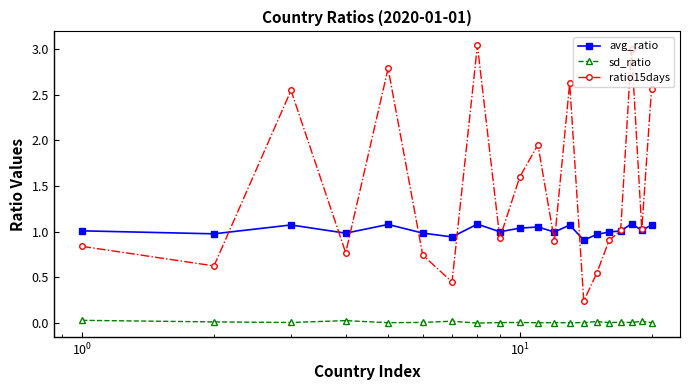

Rank the series by their maximum value, from highest to lowest.

ratio15days, avg_ratio, sd_ratio